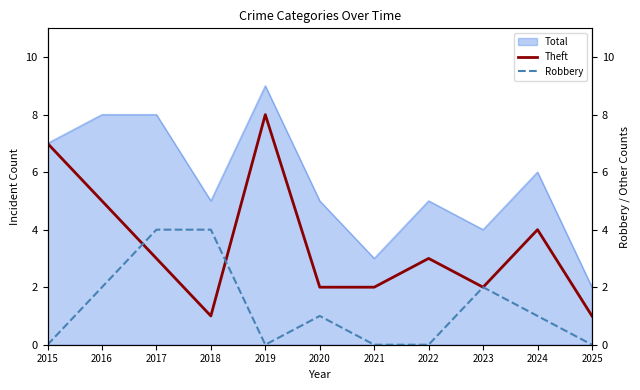

Which series has the largest range (max minus min)?

Theft